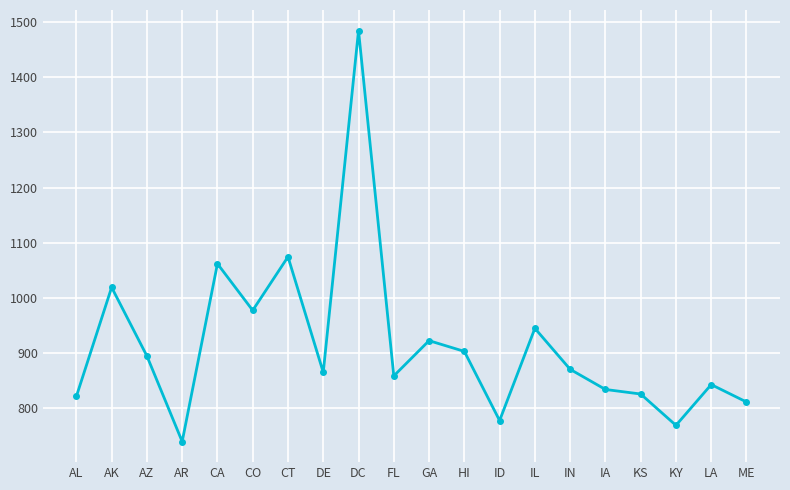

How many lines are shown in the chart?

1